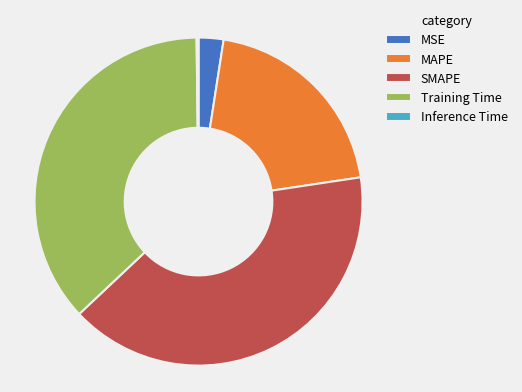

Between MAPE and MSE, which is larger?

MAPE